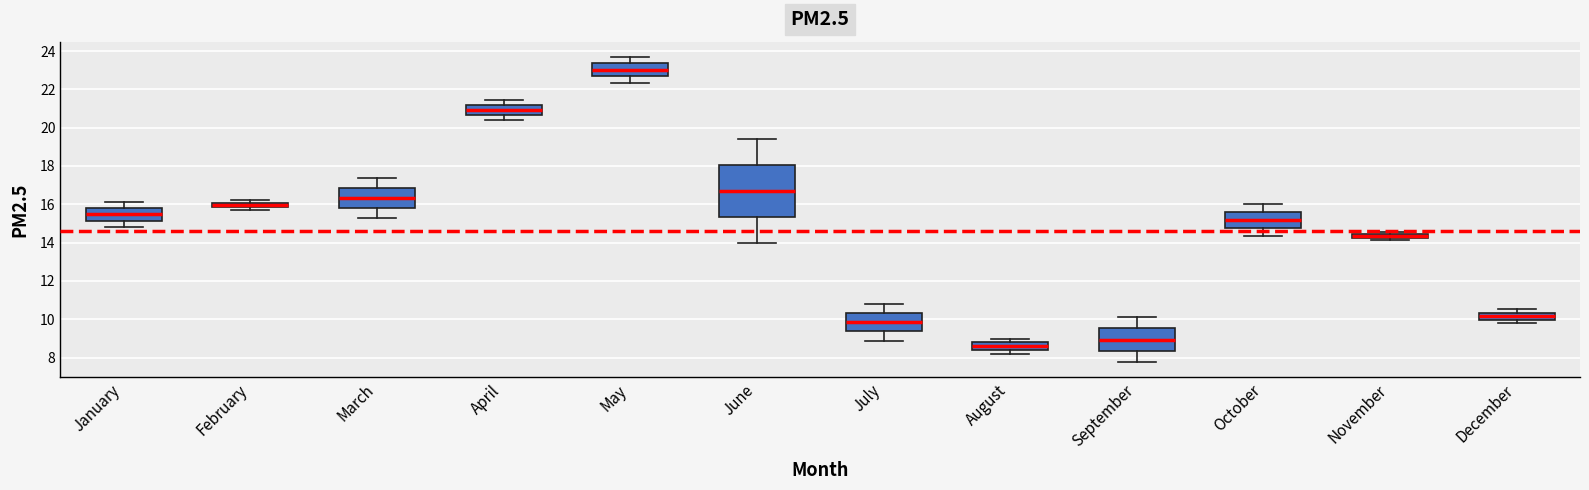

Which box has the lowest median line?

August